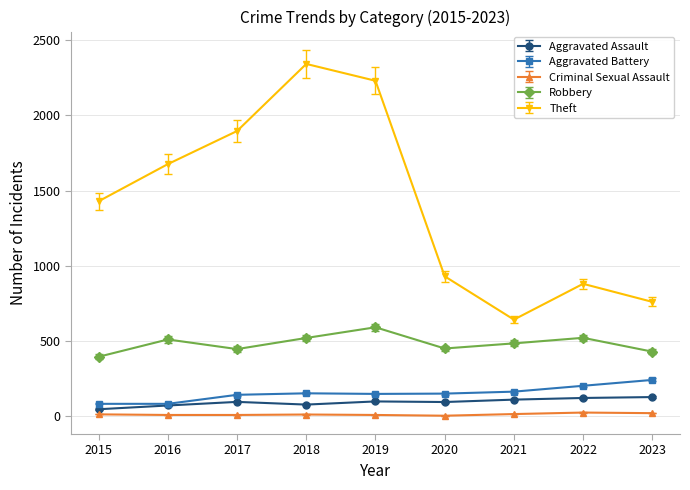

True or false: Aggravated Battery has a value of 150 at 2020.

True